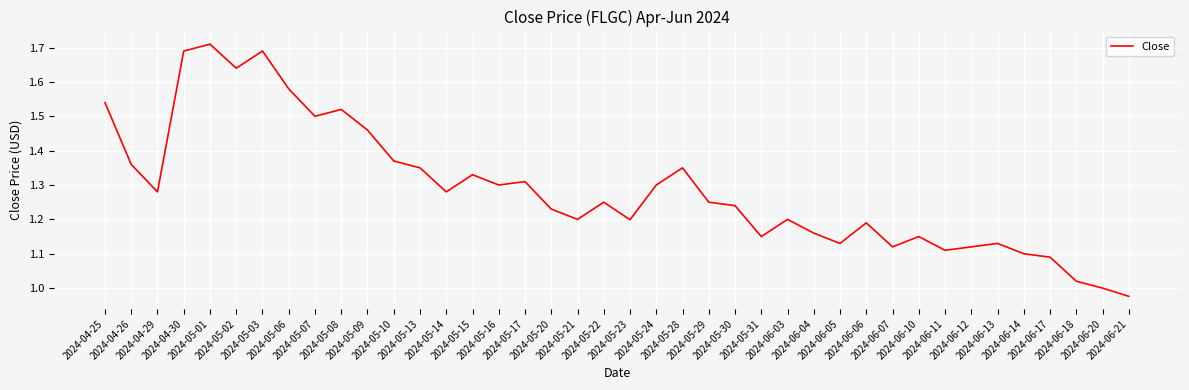

Where does the data first go above 1?

2024-04-25